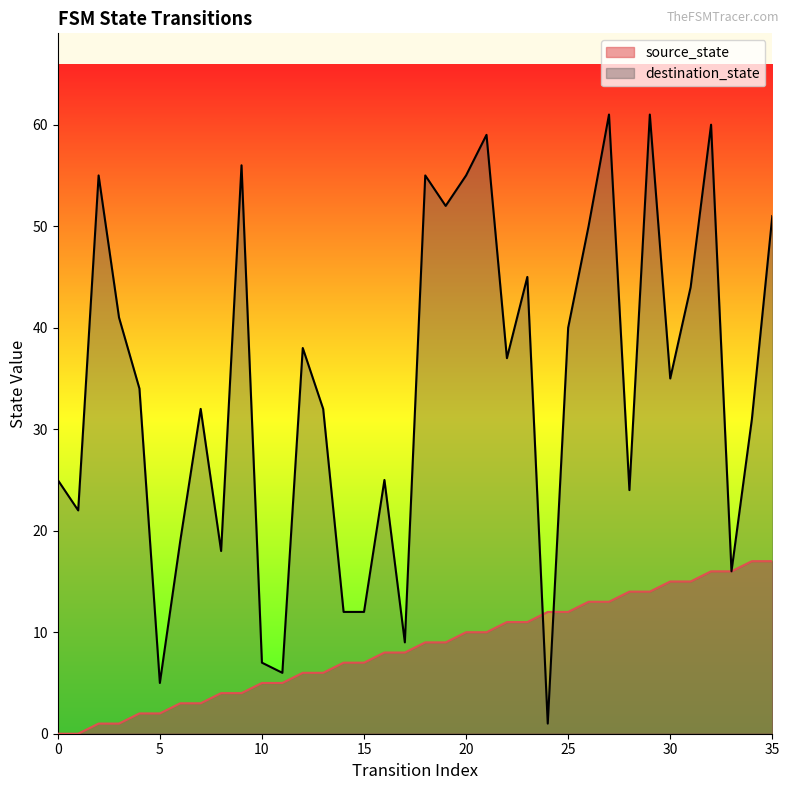

At which category does destination_state reach its first local valley?

1